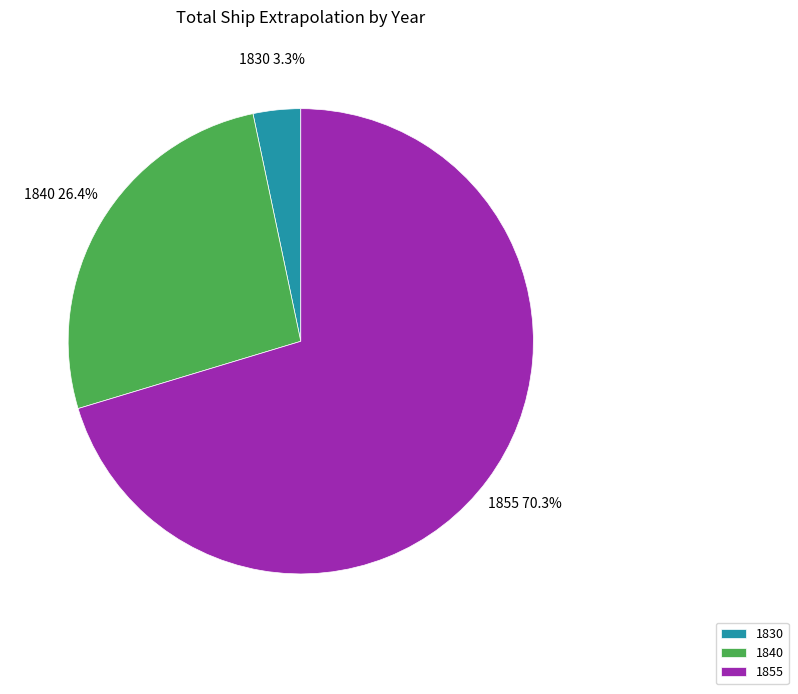

Does 1830 represent more than half of the total?

No